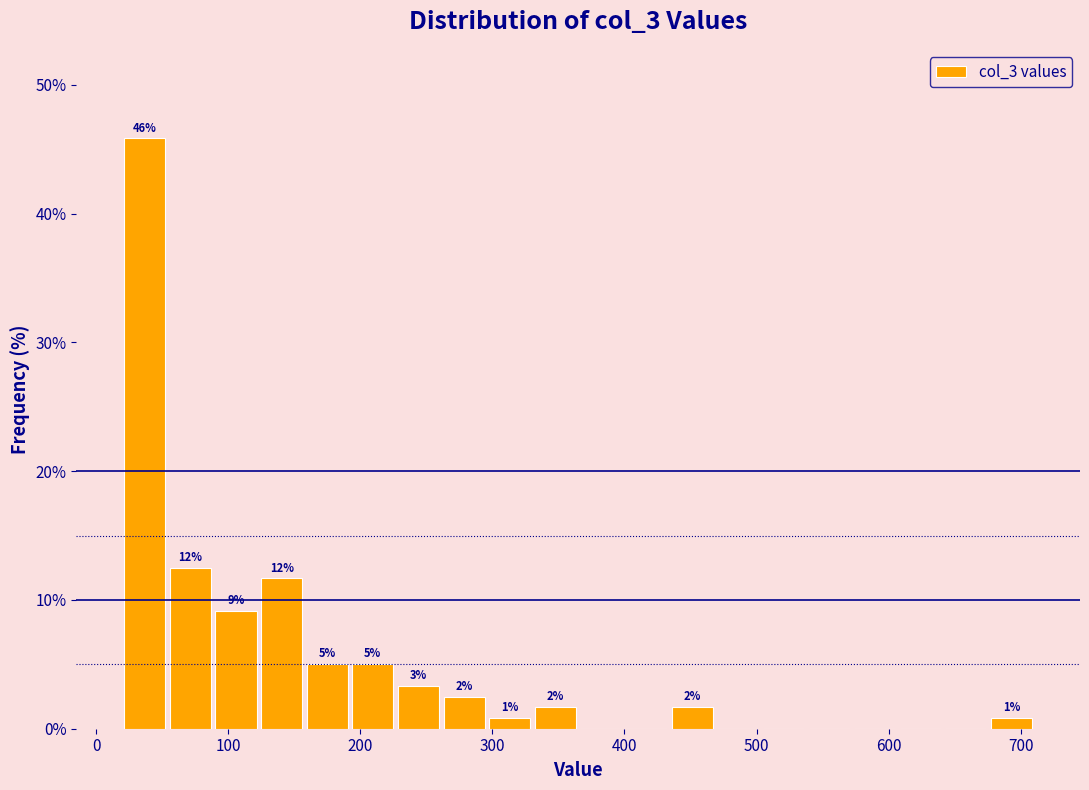

Around what value on the x-axis is the tallest bar? Give the approximate position of its centre, as read against the axis.

40